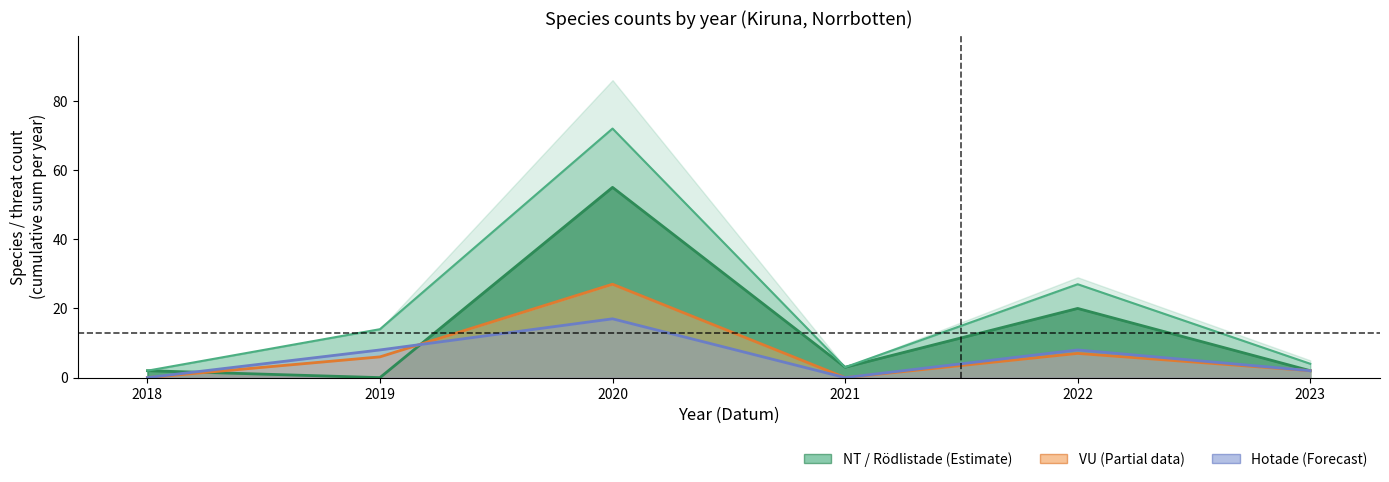

Reading left to right, list all the values displayed in this chart.

NT: 2	0	55	3	20	2
VU: 0	6	27	0	7	2
Hotade: 0	8	17	0	8	2
Rödlistade: 2	14	72	3	27	4